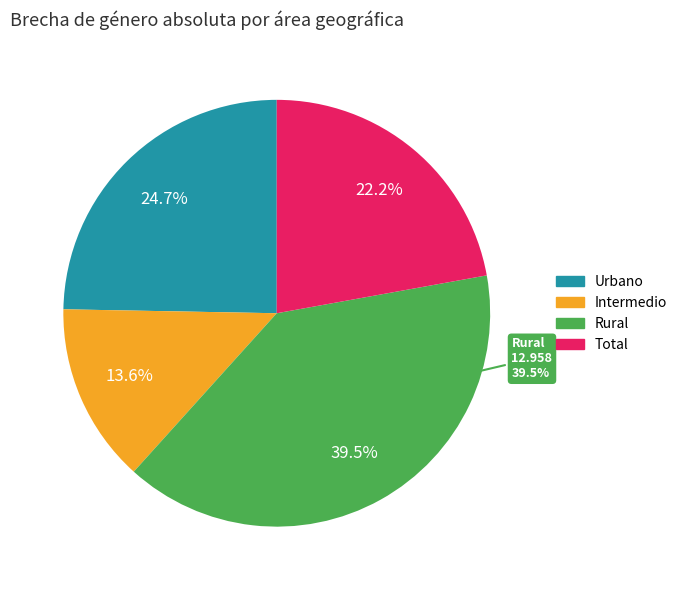

Which slice is the smallest?

Intermedio